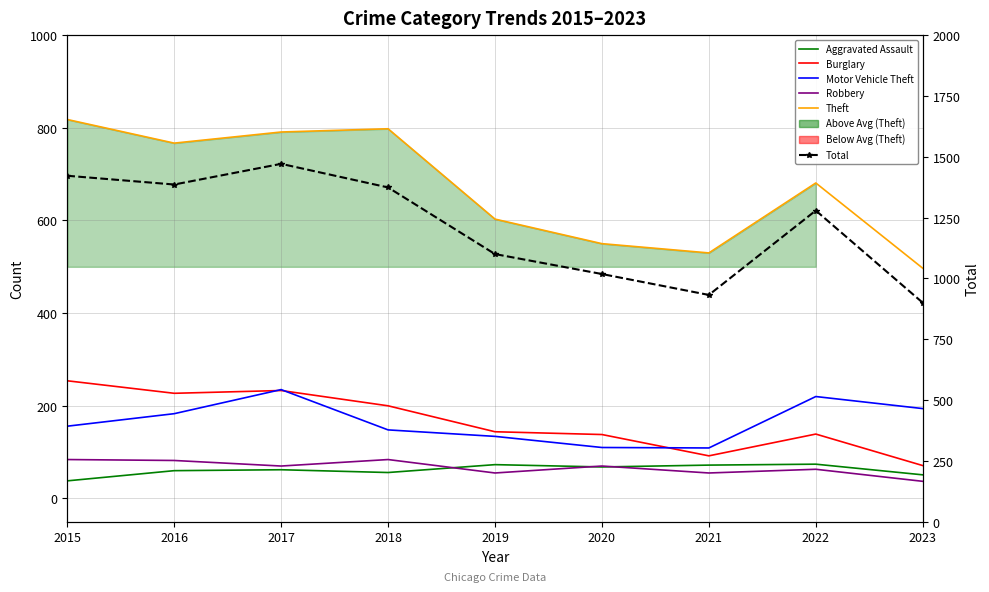

Which series changed the most between 2020 and 2023?

Total